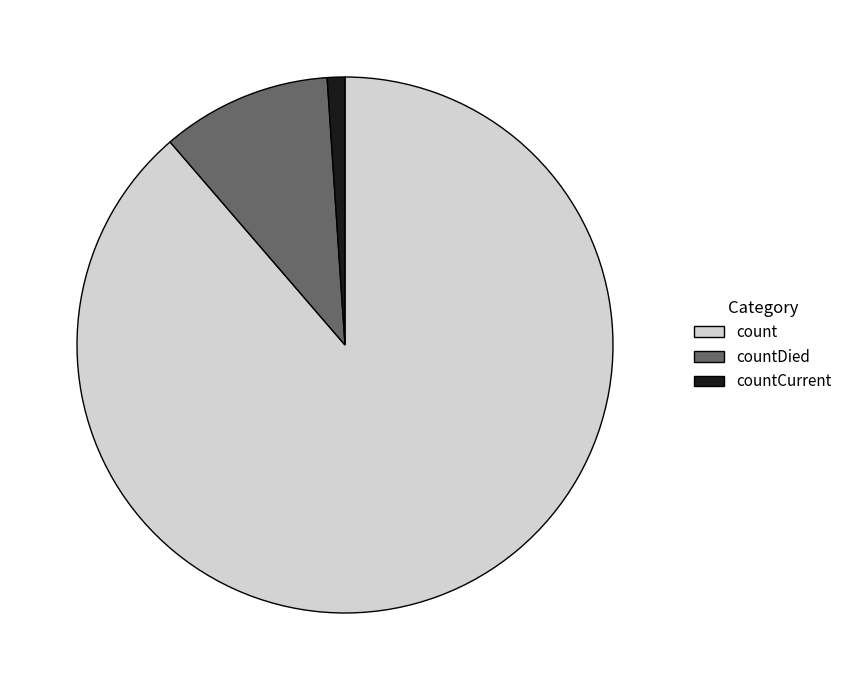

Is there a majority slice in this chart?

Yes